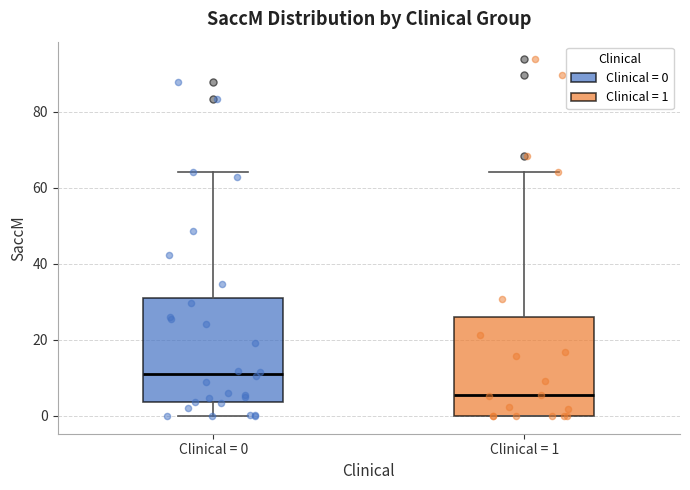

Reading left to right, read every box against the y-axis: the position of its median line, the range the box covers, and the ends of its whiskers. The values are not printed on the chart, so give them approximately, as read against the axis.

Clinical = 0: median 12, box 4 to 30, whiskers 0 to 64
Clinical = 1: median 6, box 0 to 26, whiskers 0 to 64